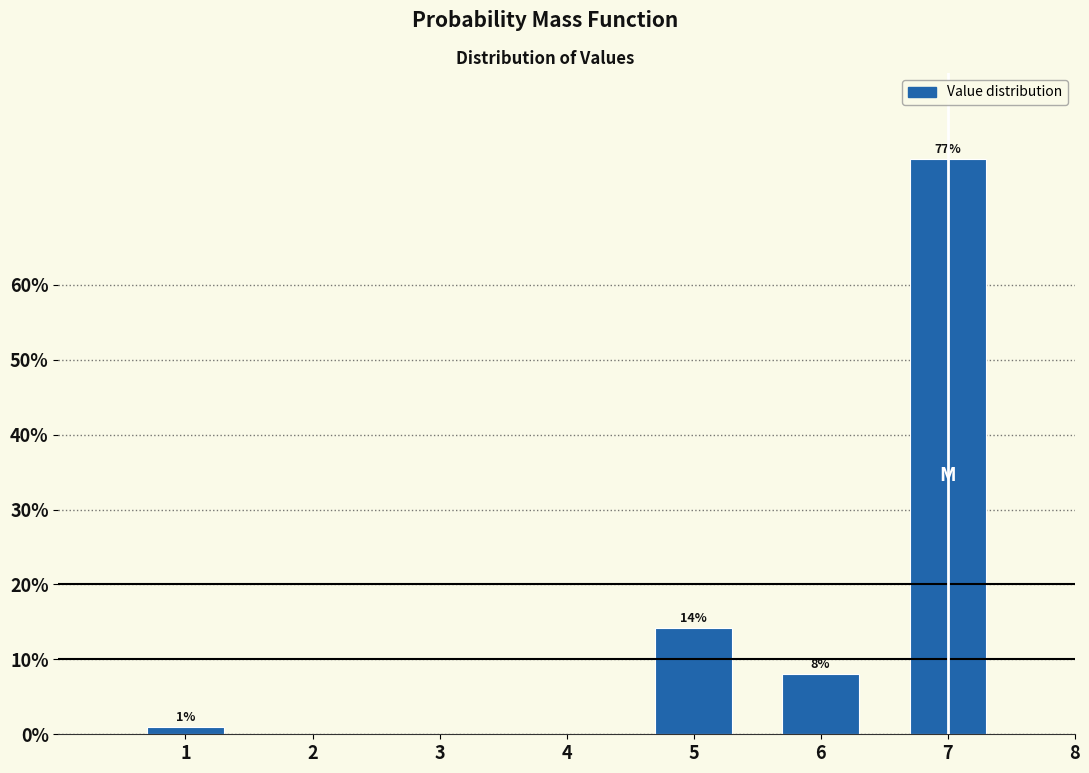

What is the maximum value shown in the chart?

76.8